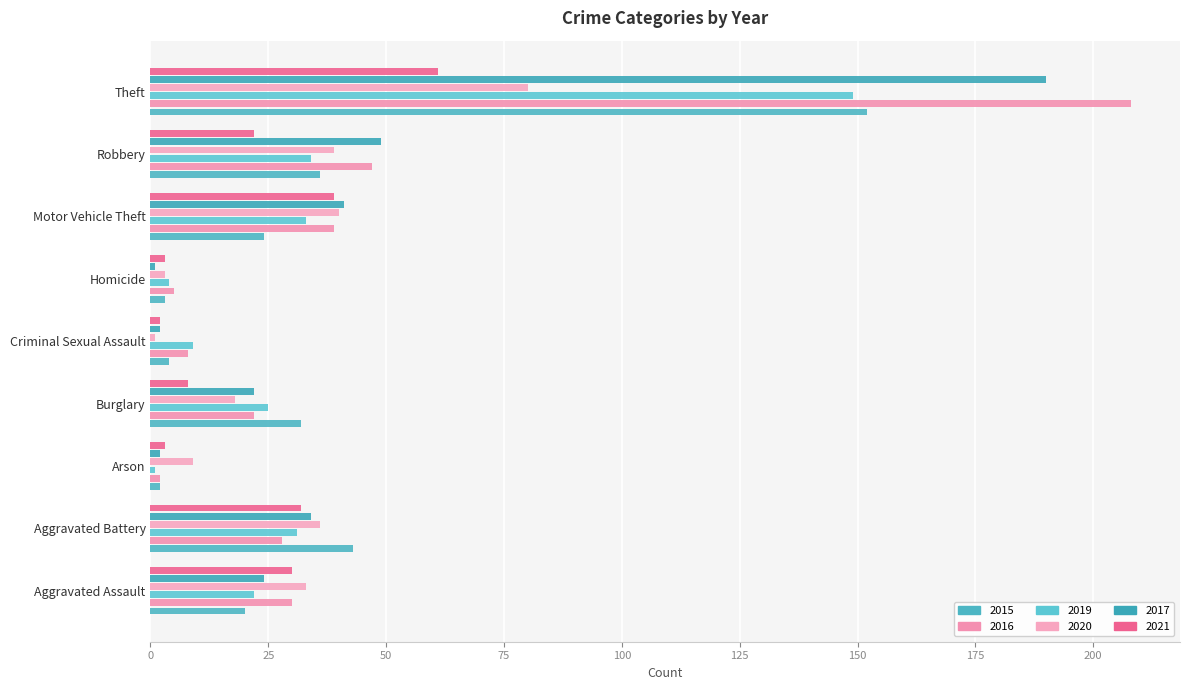

What is the difference between the maximum and second lowest values in the 2021 series?

58